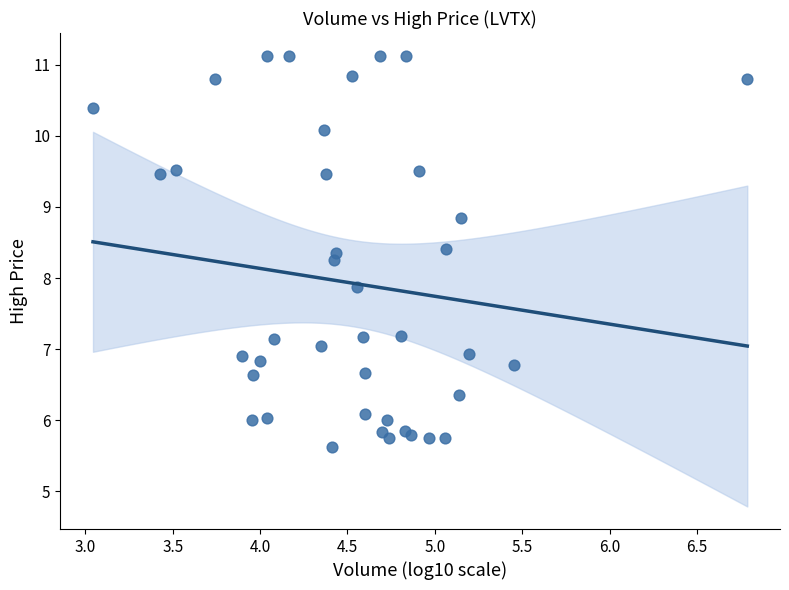

What Y value in the scatter plot is closest to 8?

7.9